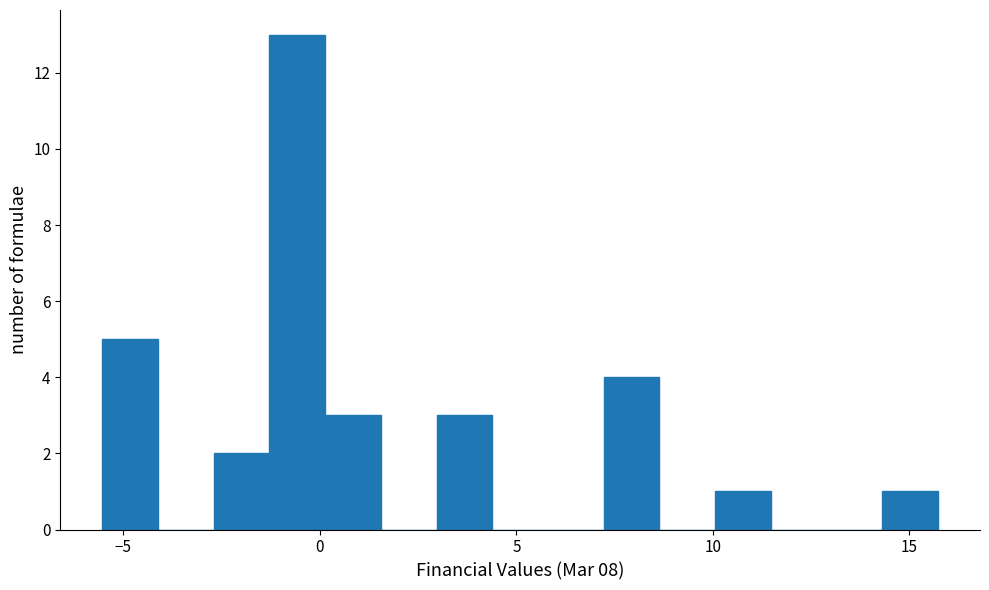

Read against the x-axis, roughly where is the centre of the tallest bar?

-0.5